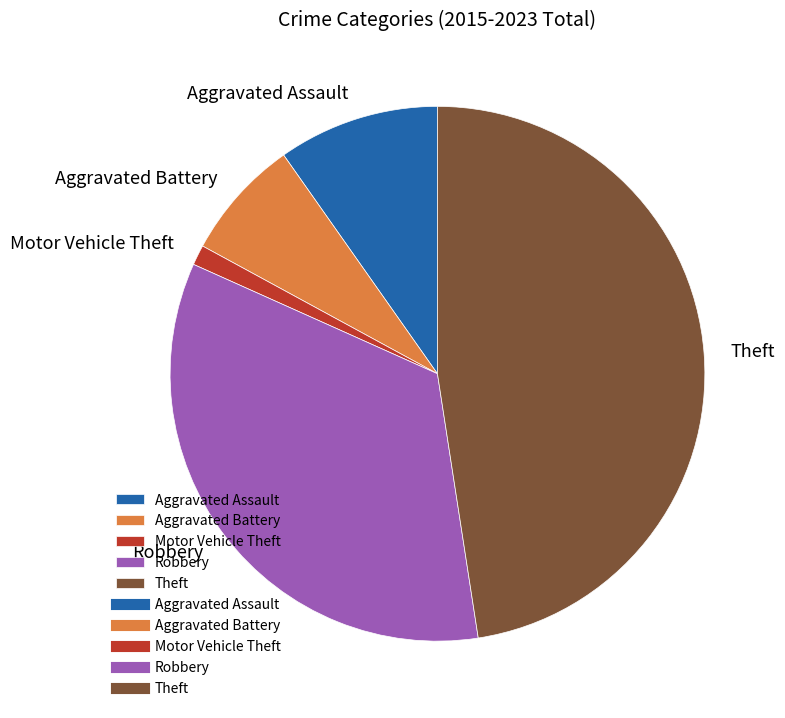

Is the sum of Motor Vehicle Theft and Aggravated Battery greater than half?

No